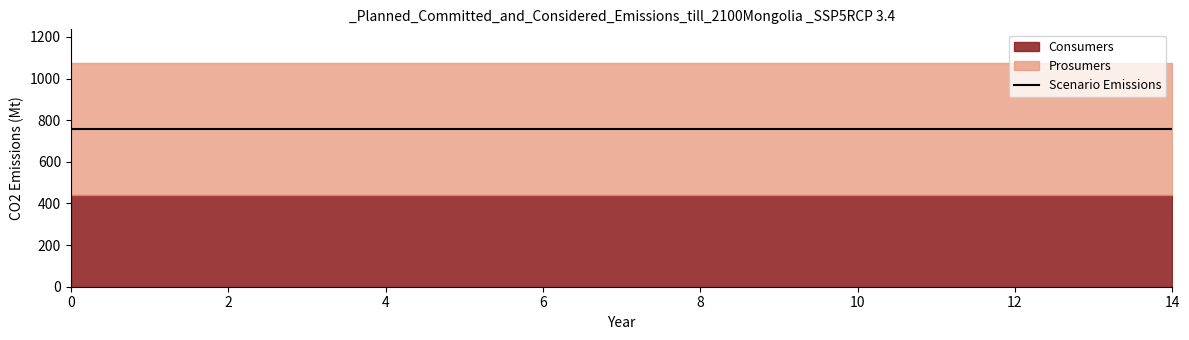

The Consumers series shows 941 at 2. True or false?

False